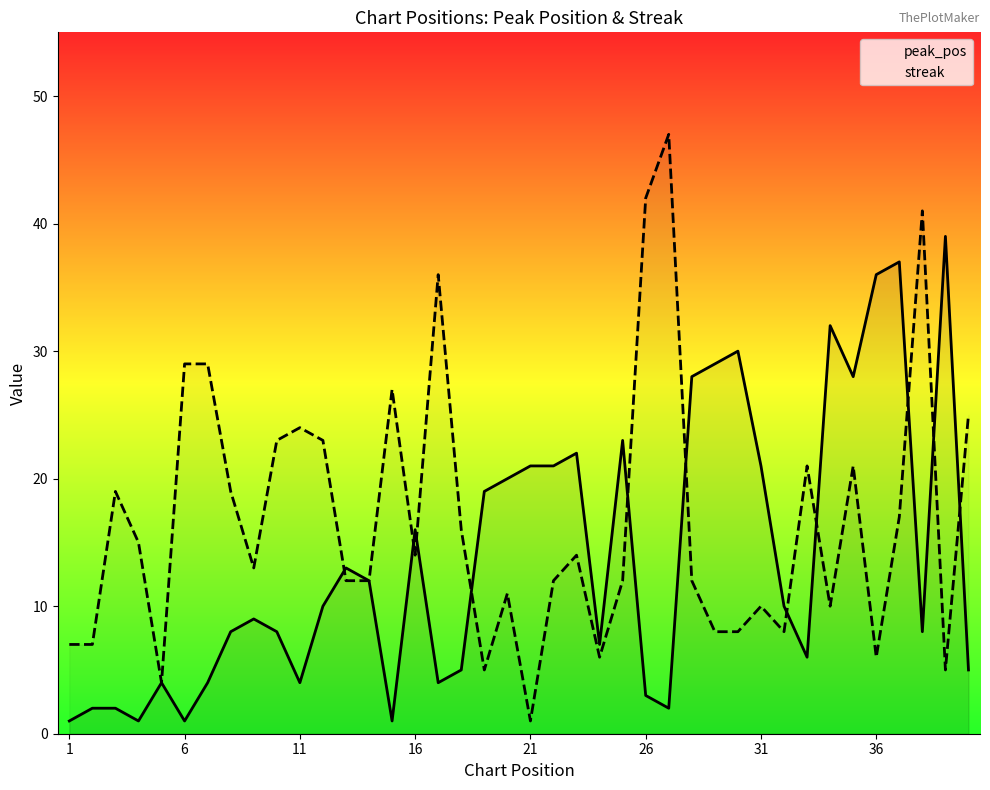

Reading right to left, what are all the values shown in this chart?

peak_pos: 5	39	8	37	36	28	32	6	10	21	30	29	28	2	3	23	7	22	21	21	20	19	5	4	16	1	12	13	10	4	8	9	8	4	1	4	1	2	2	1
streak: 25	5	41	17	6	21	10	21	8	10	8	8	12	47	42	12	6	14	12	1	11	5	16	36	14	27	12	12	23	24	23	13	19	29	29	4	15	19	7	7